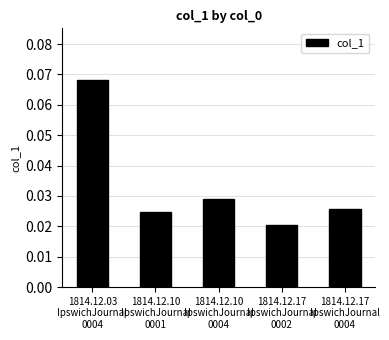

List the labels in order of value, largest first.

1814.12.03
IpswichJournal
0004, 1814.12.10
IpswichJournal
0004, 1814.12.17
IpswichJournal
0004, 1814.12.10
IpswichJournal
0001, 1814.12.17
IpswichJournal
0002